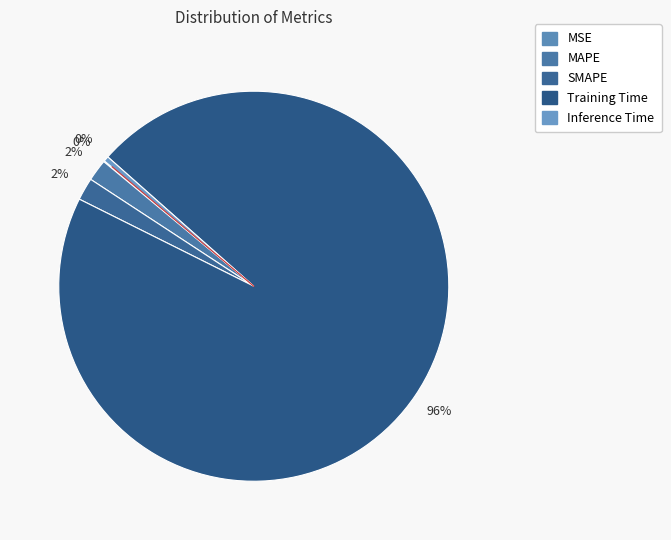

What is the largest slice in the pie chart?

Training Time